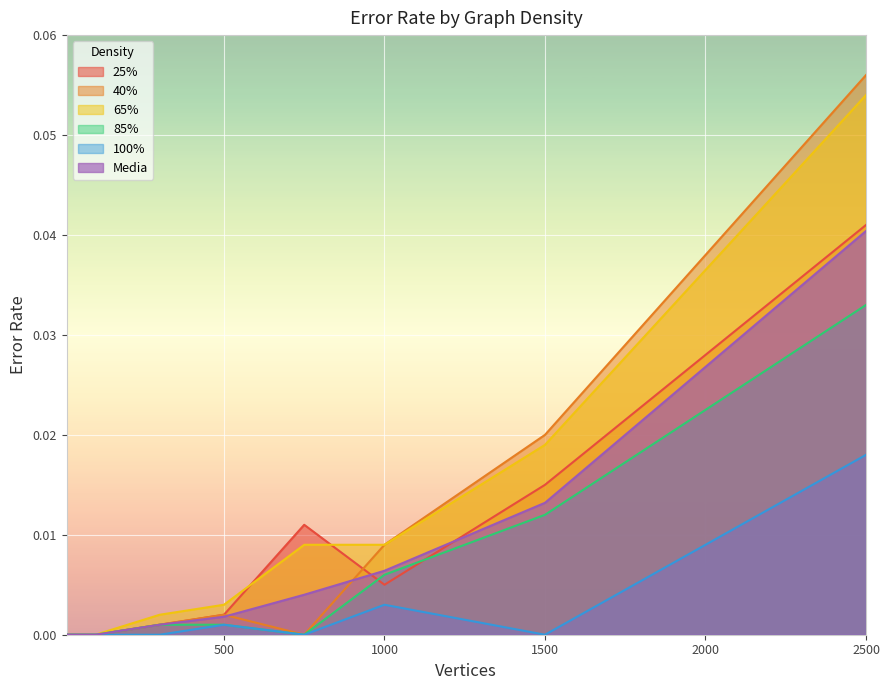

Reading right to left, list all the values displayed in this chart.

25%: 0.0	0.0	0.0	0.0	0.0	0.0	0.0	0.0	0.0
40%: 0.1	0.0	0.0	0.0	0.0	0.0	0.0	0.0	0.0
65%: 0.1	0.0	0.0	0.0	0.0	0.0	0.0	0.0	0.0
85%: 0.0	0.0	0.0	0.0	0.0	0.0	0.0	0.0	0.0
100%: 0.0	0.0	0.0	0.0	0.0	0.0	0.0	0.0	0.0
Media: 0.0	0.0	0.0	0.0	0.0	0.0	0.0	0.0	0.0